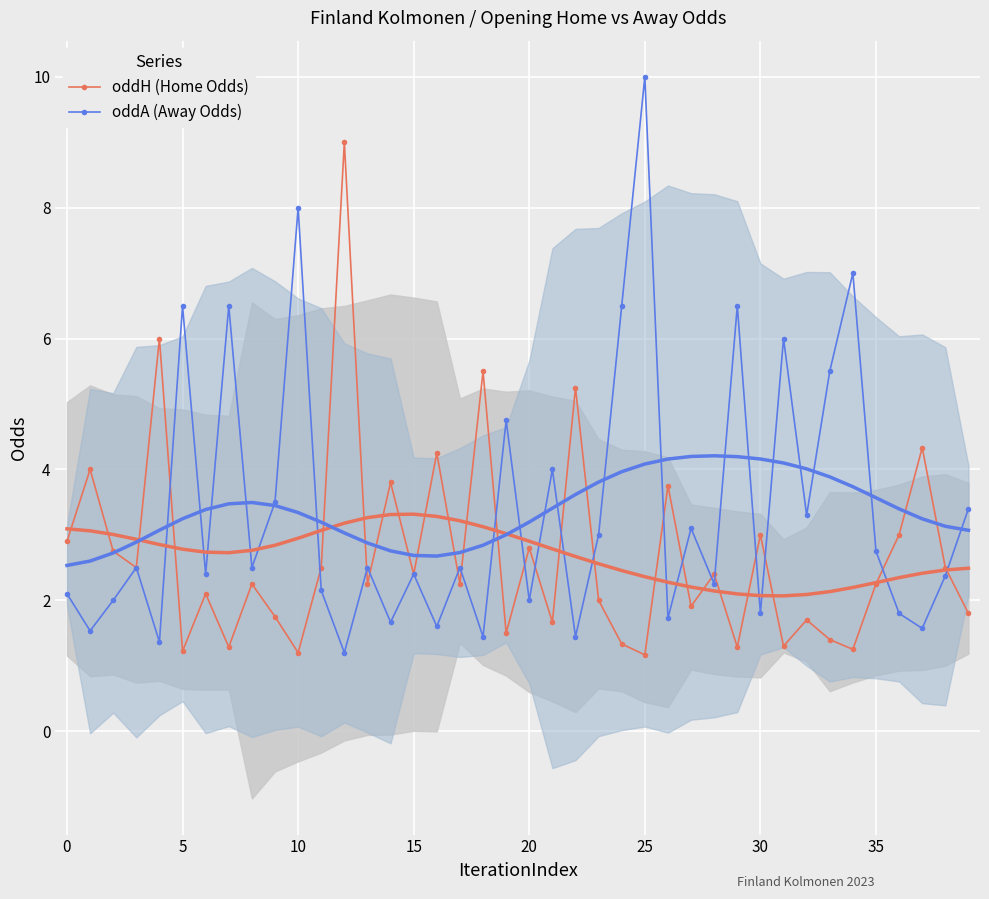

At which label does oddA (Away Odds) first exceed 2?

0